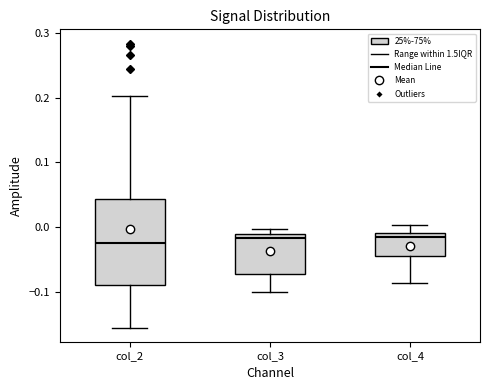

Where is the lower edge of the box for col_2 on the y-axis? The values are not printed on the chart, so give them approximately, as read against the axis.

-0.09